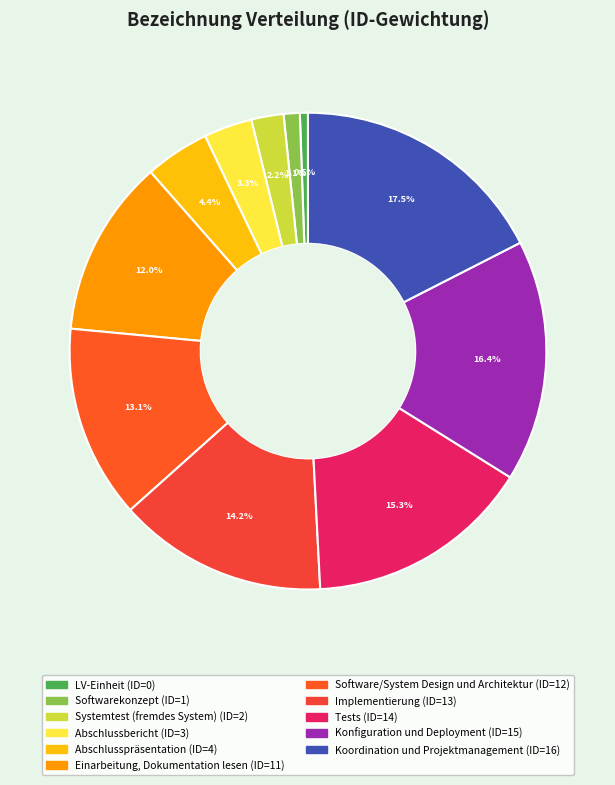

To the nearest percent, what percentage of the pie is Einarbeitung, Dokumentation lesen?

12%